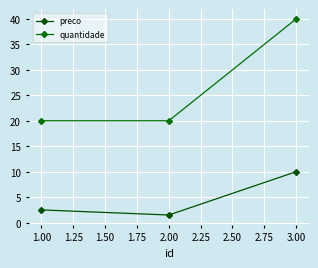

What is the label of the 3rd point from the right?

1.00